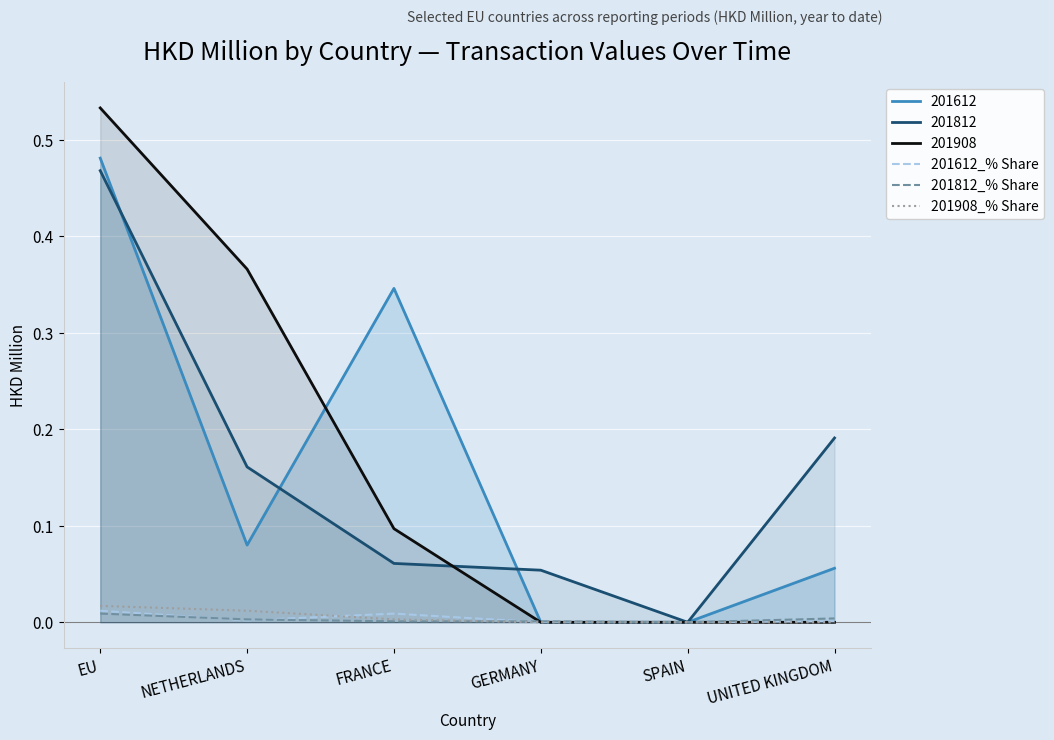

The value of 201812_% Share at UNITED KINGDOM is 0.0. True or false?

True